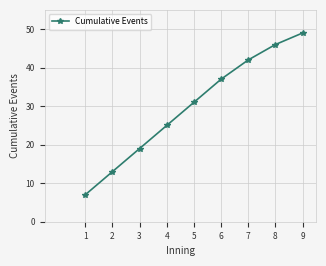

Read the value at 8, to the nearest 5.

45